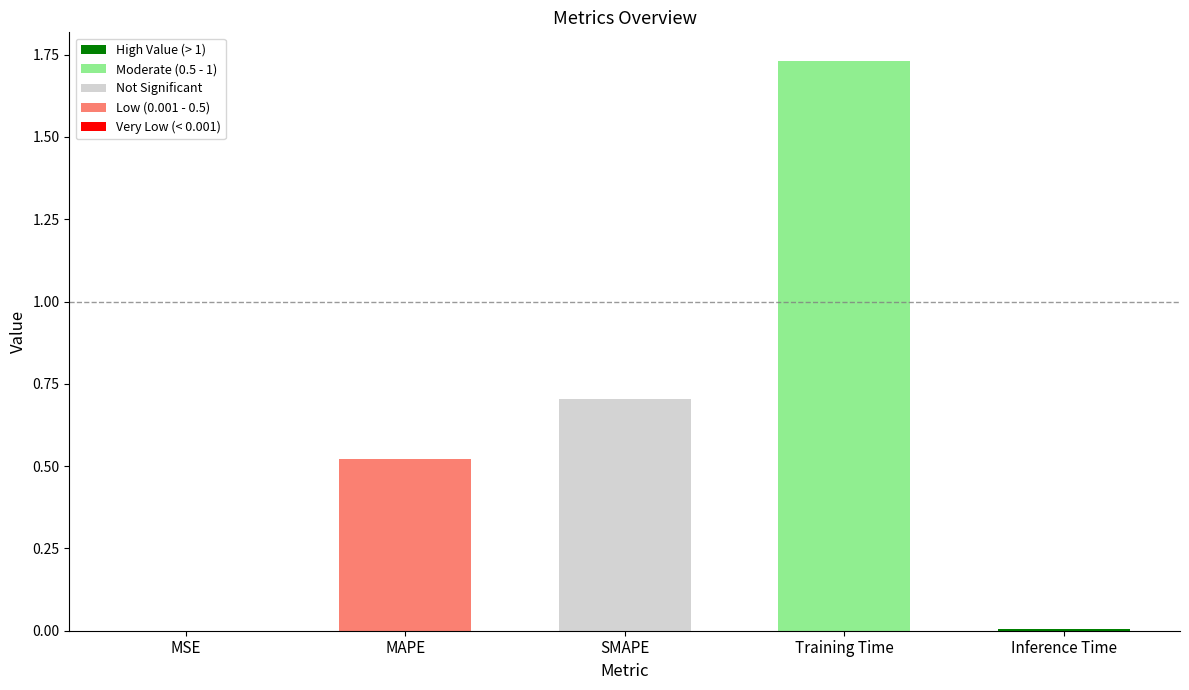

Between SMAPE and MSE, which is larger?

SMAPE